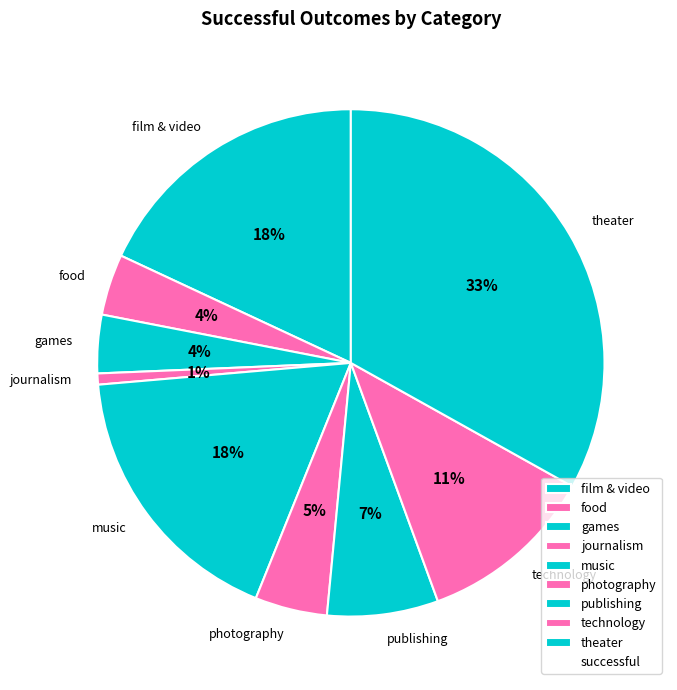

Count the number of slices in the pie.

9